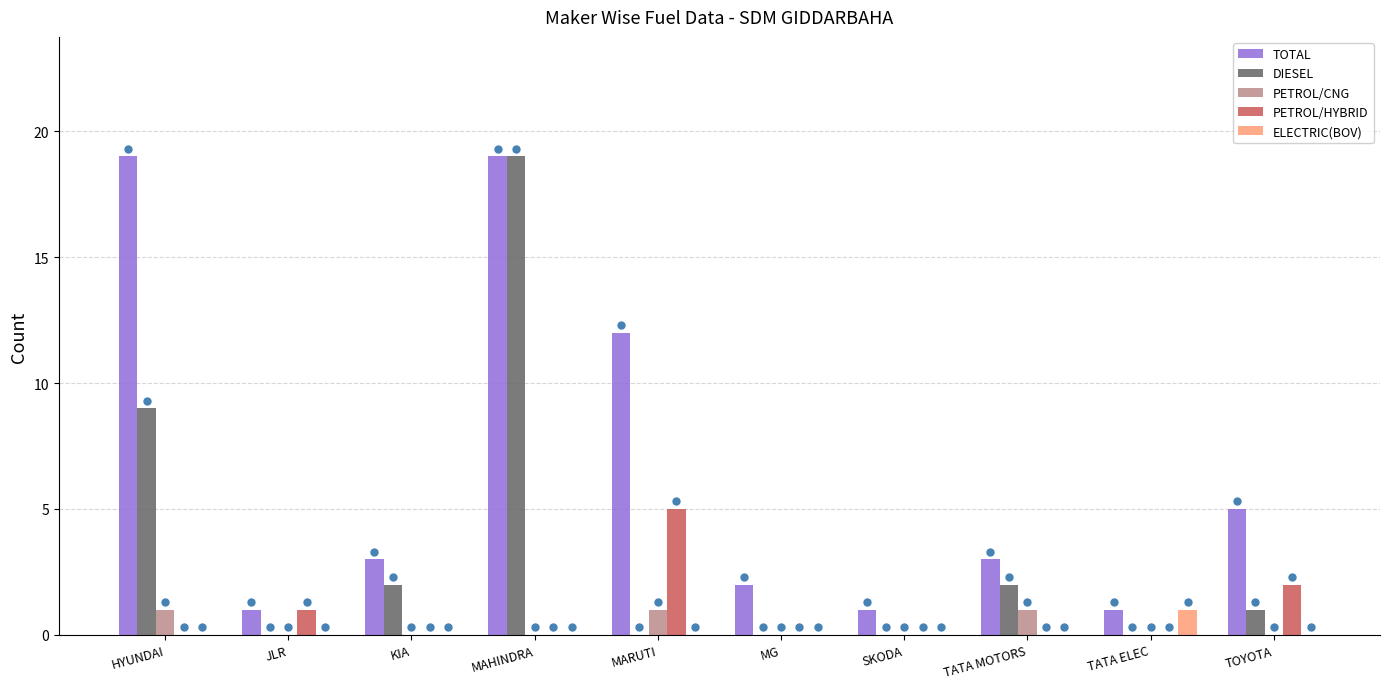

Reading left to right, what are all the values shown in this chart?

TOTAL: 19	1	3	19	12	2	1	3	1	5
DIESEL: 9	0	2	19	0	0	0	2	0	1
PETROL/CNG: 1	0	0	0	1	0	0	1	0	0
PETROL/HYBRID: 0	1	0	0	5	0	0	0	0	2
ELECTRIC(BOV): 0	0	0	0	0	0	0	0	1	0